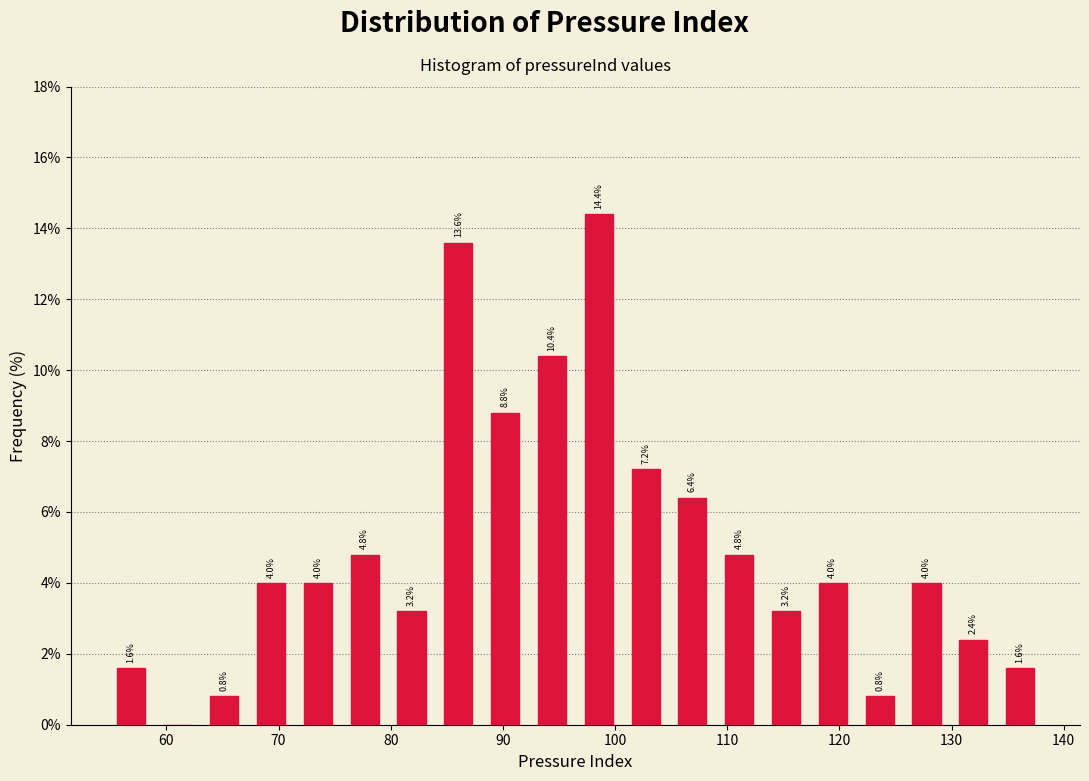

Which range on the x-axis has the tallest bar?

96 to 101